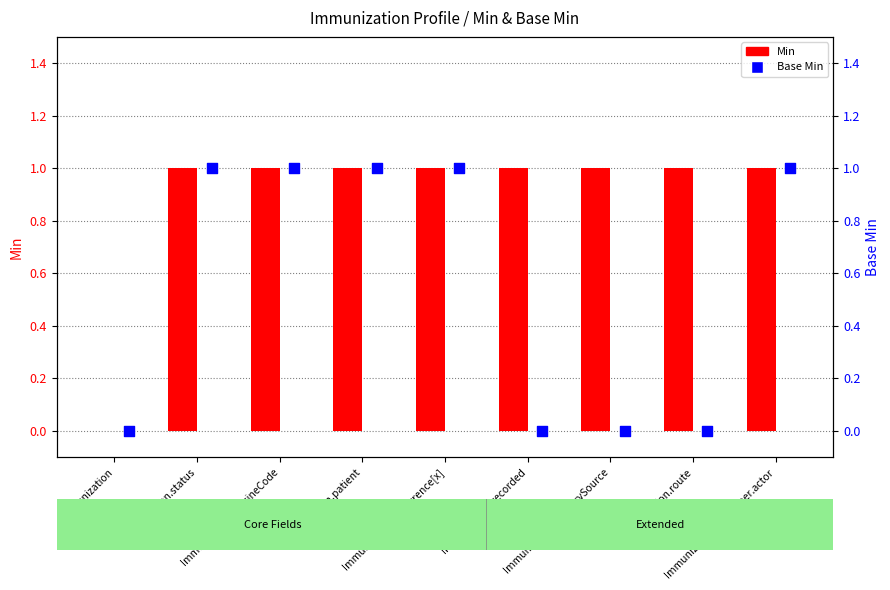

Which series has the largest Y range (max minus min)?

Min